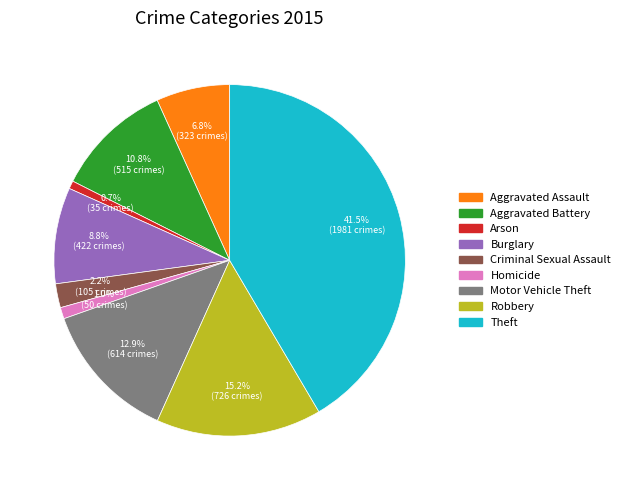

What is the largest slice in the pie chart?

Theft